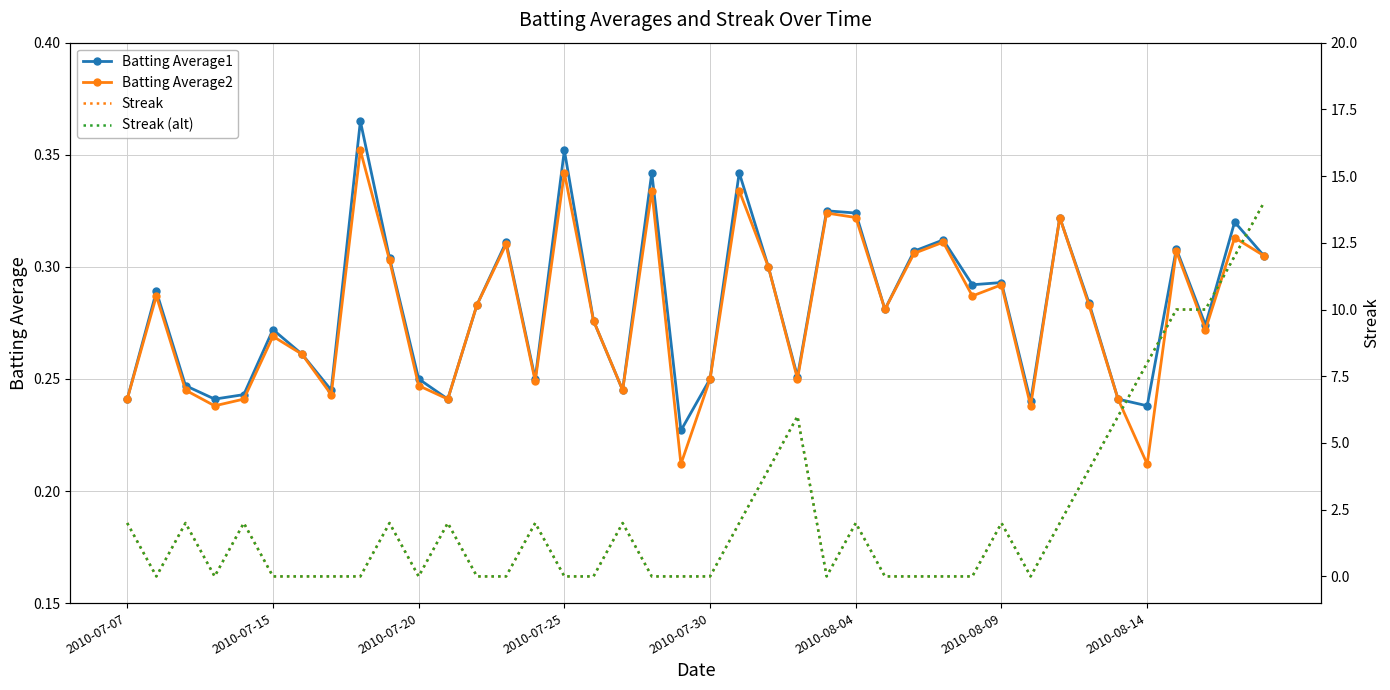

Is it true that Batting Average1 equals 0.4 at 2010-08-14?

False